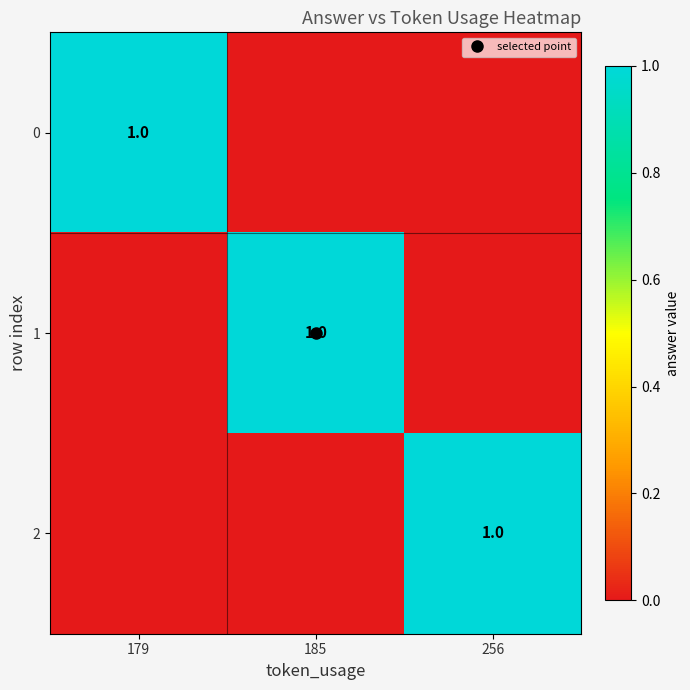

At which label does 0 reach its minimum?

185